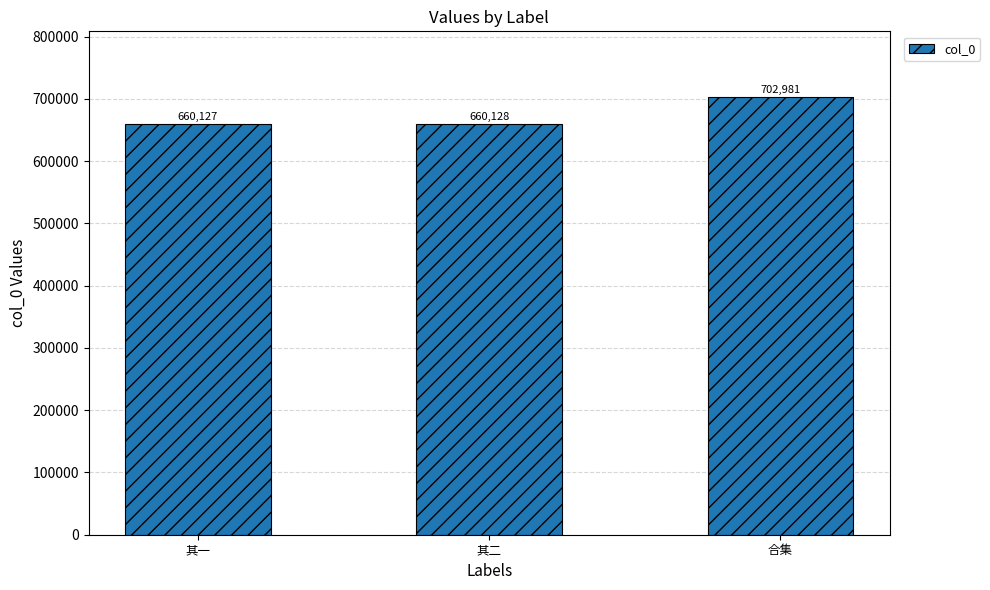

Which label corresponds to the smallest value in the chart?

其一